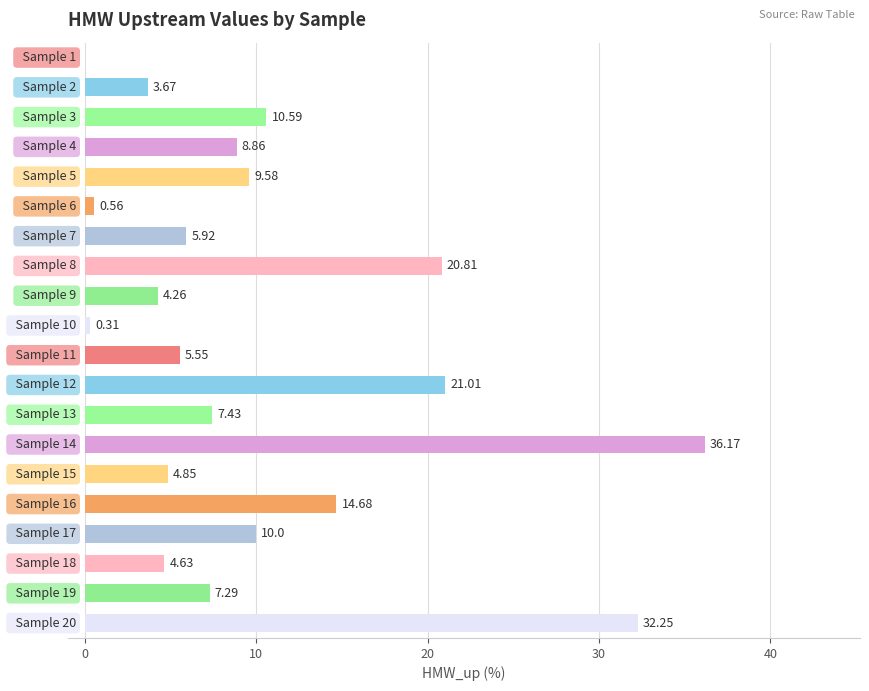

What is the sum of all values?

208.4